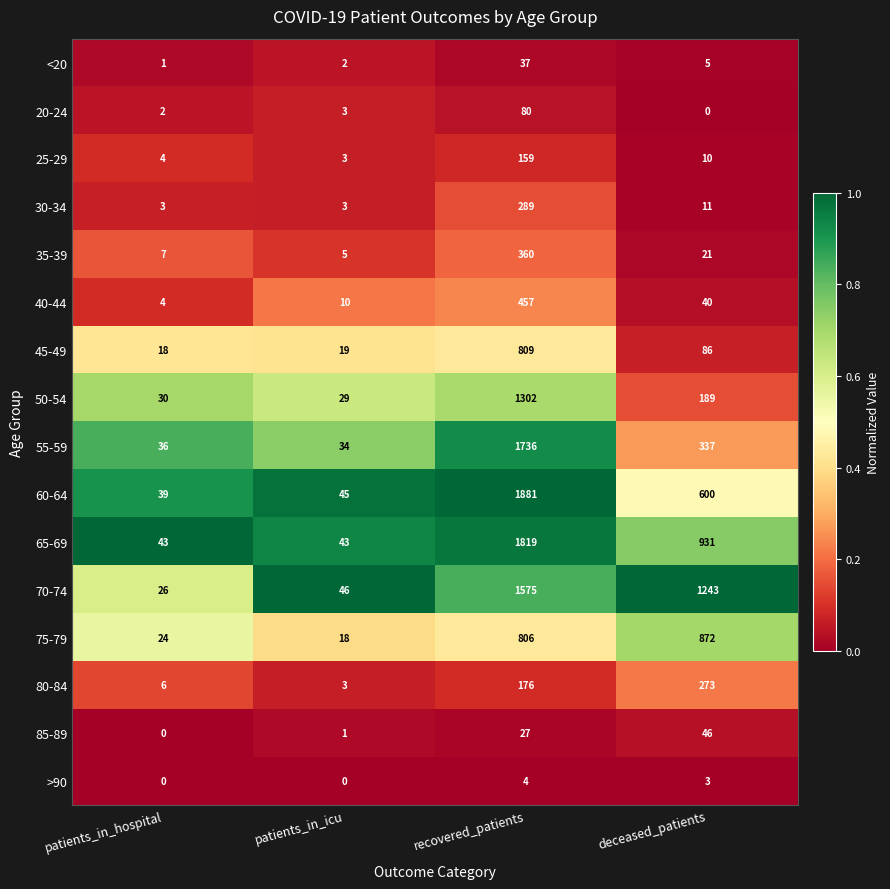

Rank the series at recovered_patients from highest to lowest value.

60-64, 65-69, 55-59, 70-74, 50-54, 45-49, 75-79, 40-44, 35-39, 30-34, 80-84, 25-29, 20-24, <20, 85-89, >90